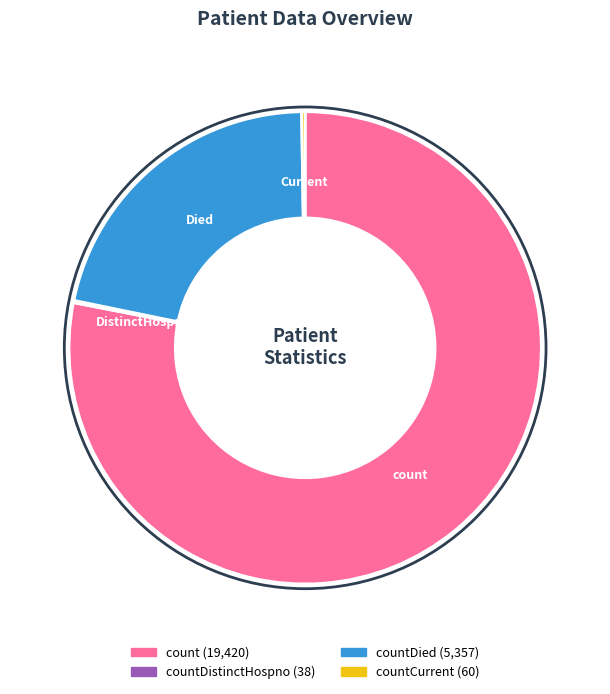

Is there any slice that represents more than half of the pie?

Yes